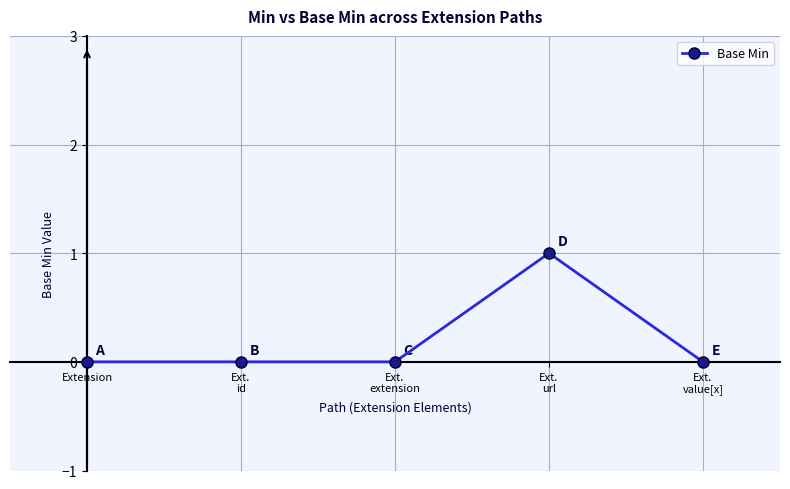

What is the change in value from Ext.
extension to Ext.
url?

+1